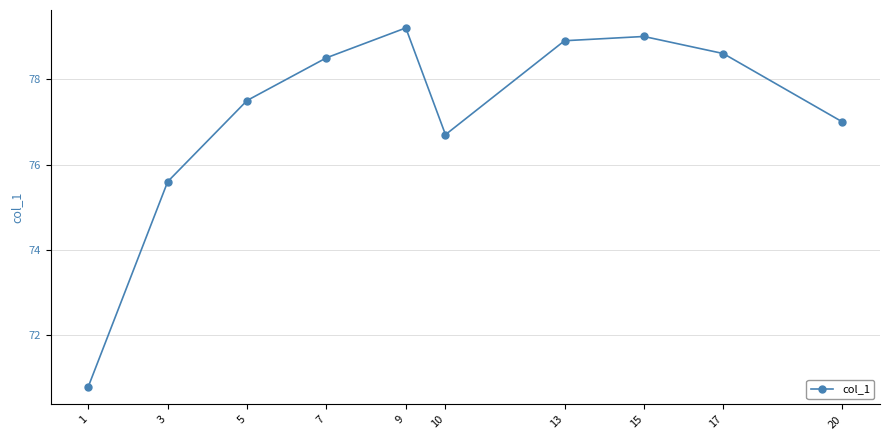

What is the sum of the values at 17 and 9?

157.8